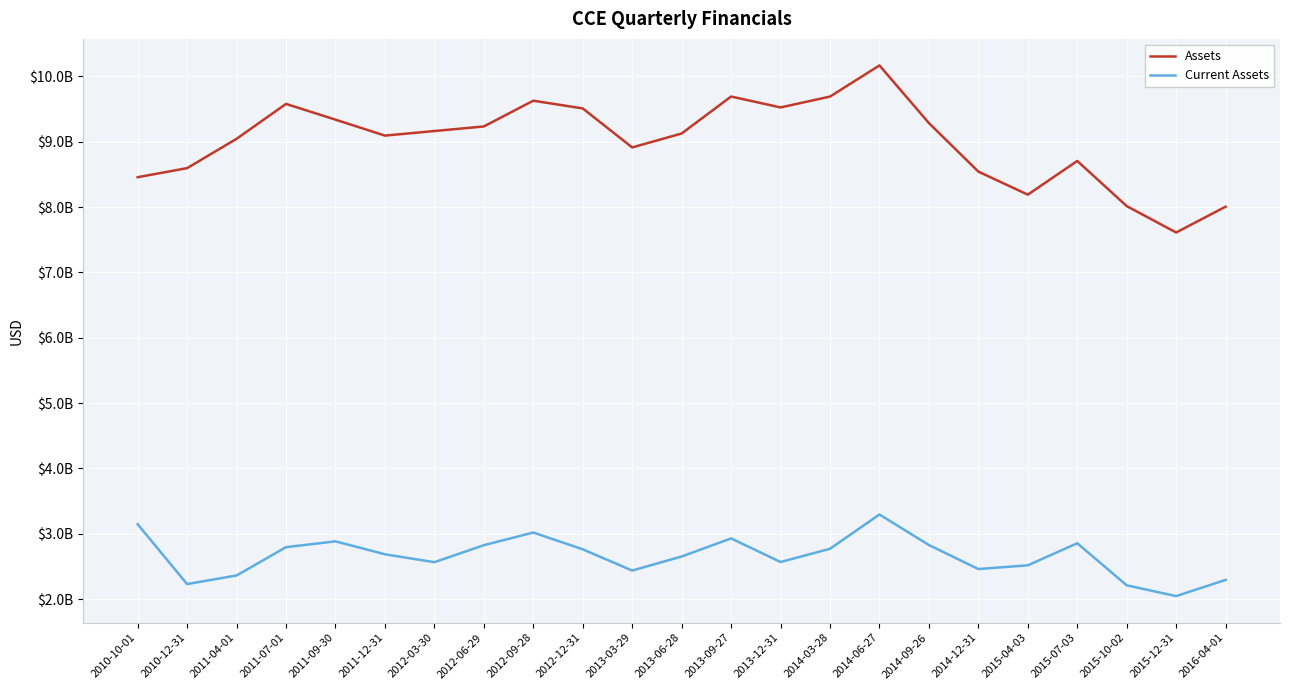

What is the label of the 12th point from the right?

2013-06-28